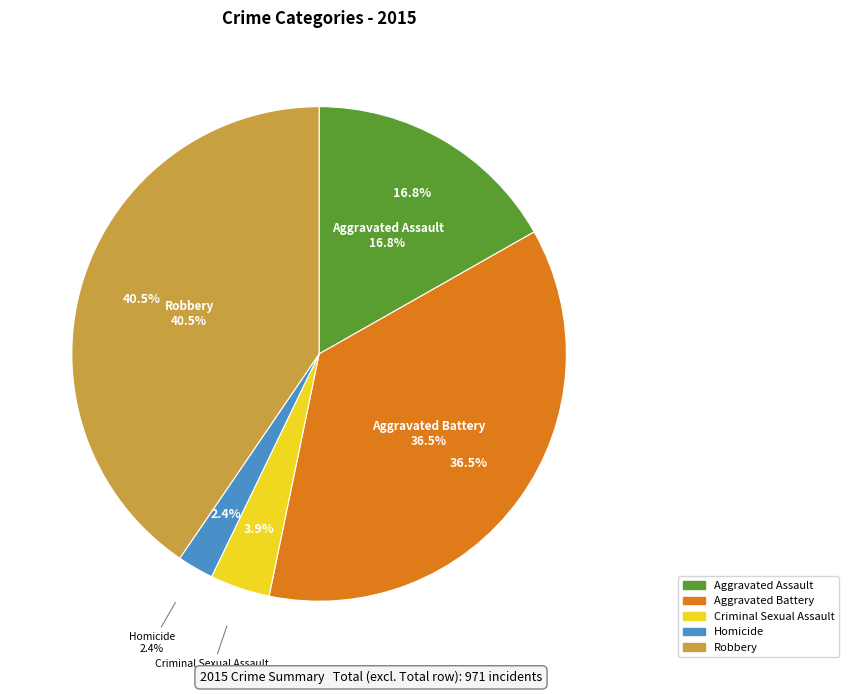

To the nearest percent, what portion does Criminal Sexual Assault represent?

4%